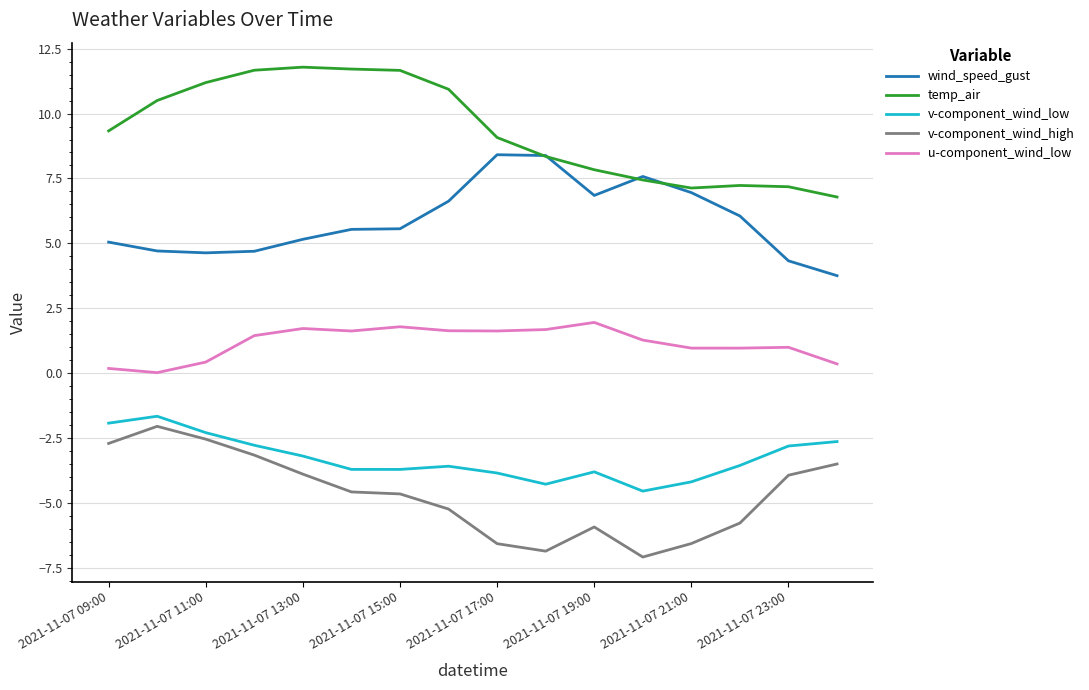

What is the minimum value for v-component_wind_low?

-4.5